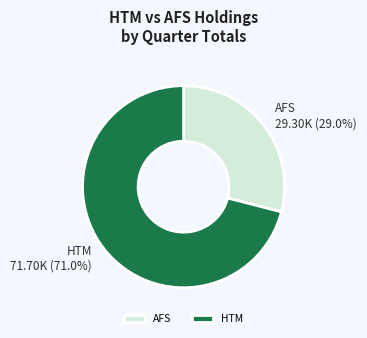

How many segments does this pie chart have?

2